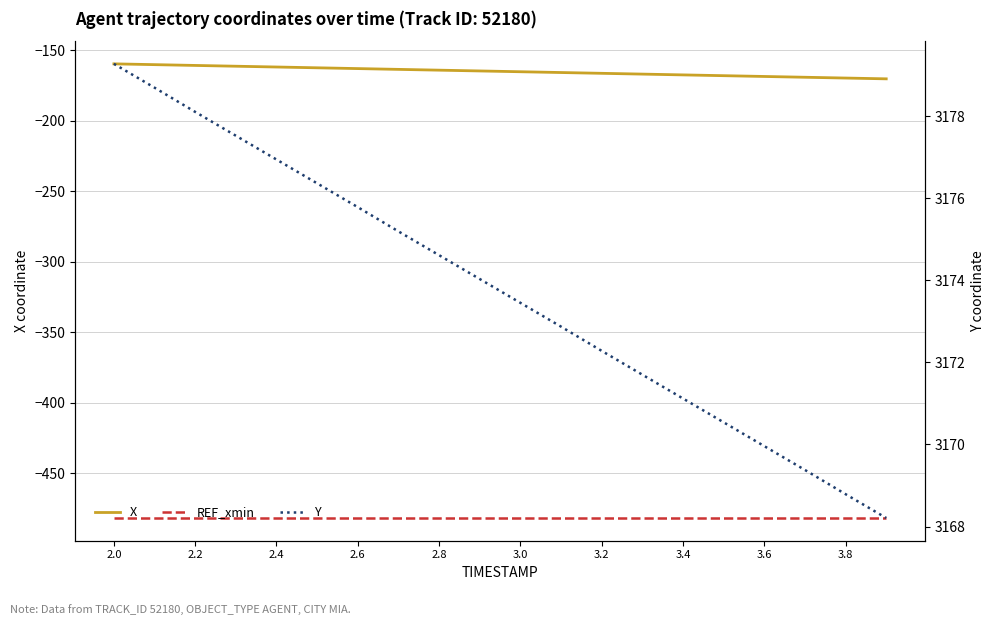

Read the X value at 3.0.

-162.6